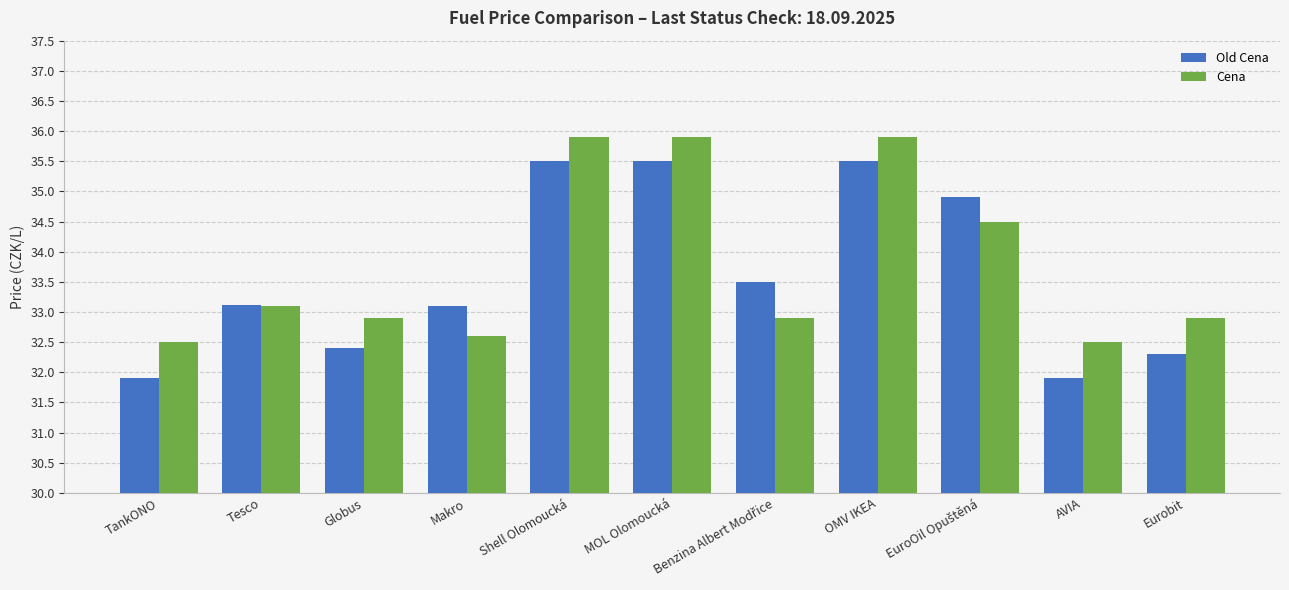

The value of Cena at TankONO is 32.5. True or false?

True